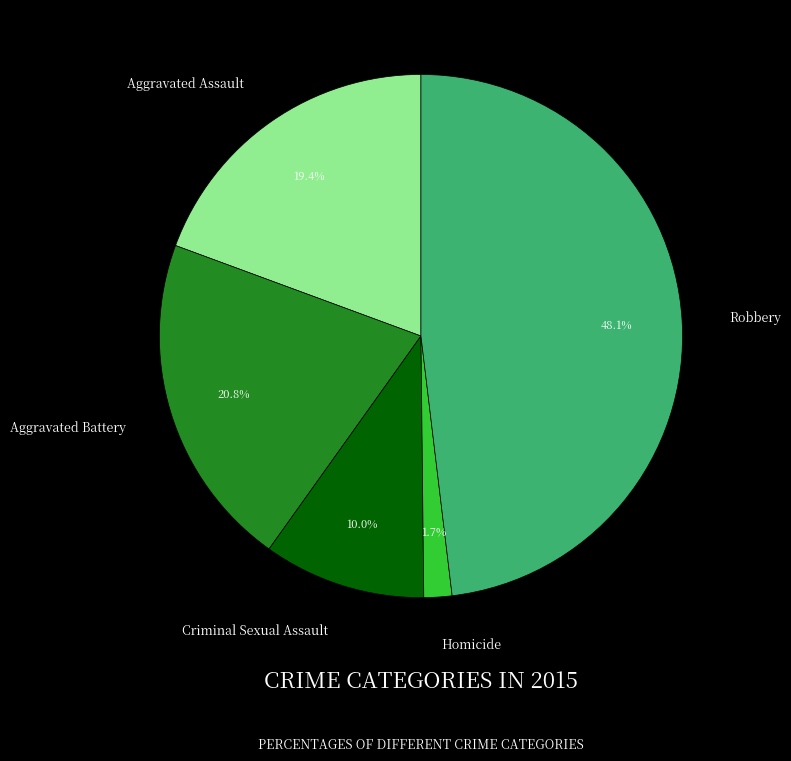

To the nearest percent, what is the difference between the largest and smallest slice percentages?

46%